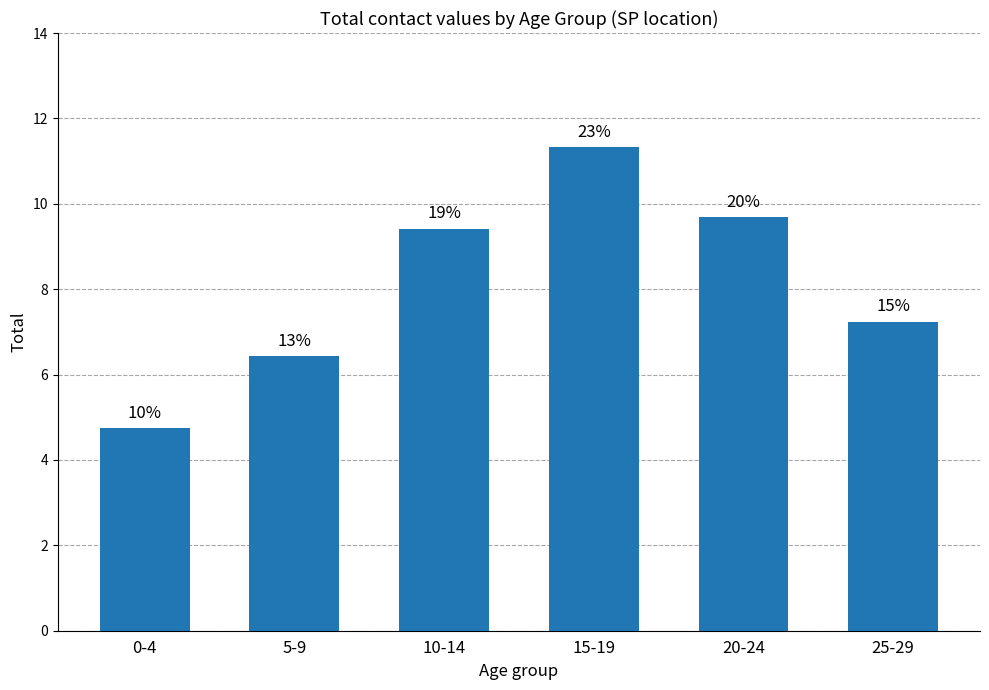

Are the bars horizontal?

No